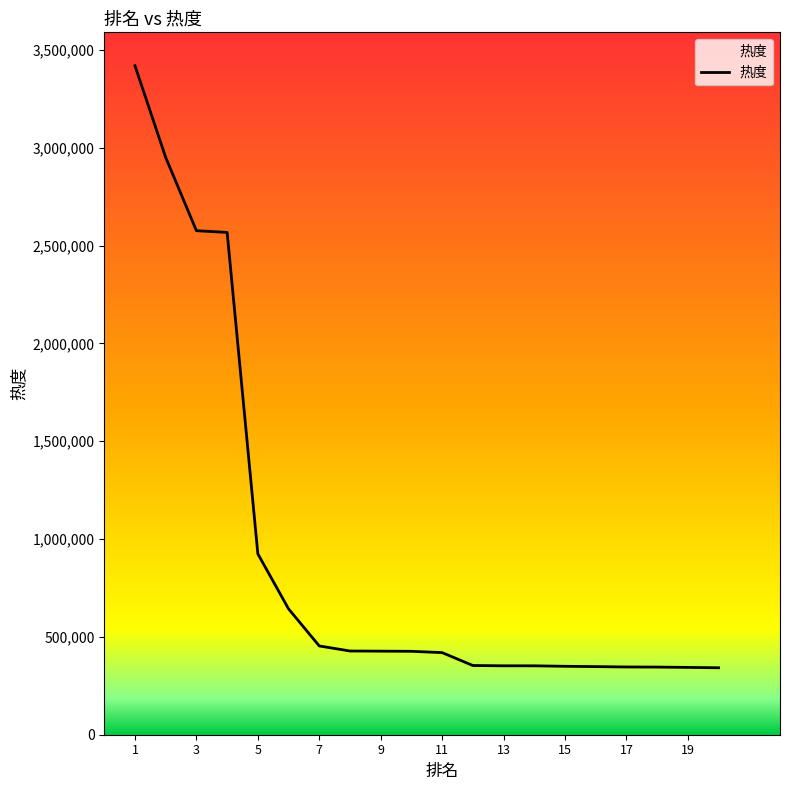

What is the minimum value shown in the chart?

342125